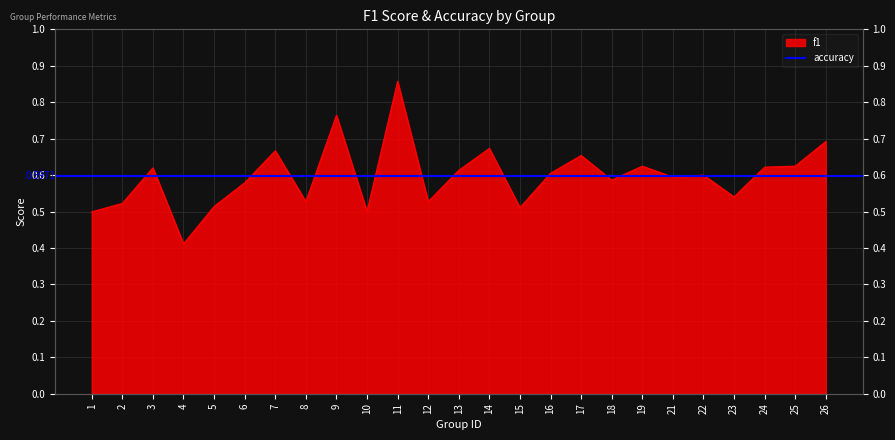

What is the greatest value displayed?

0.9